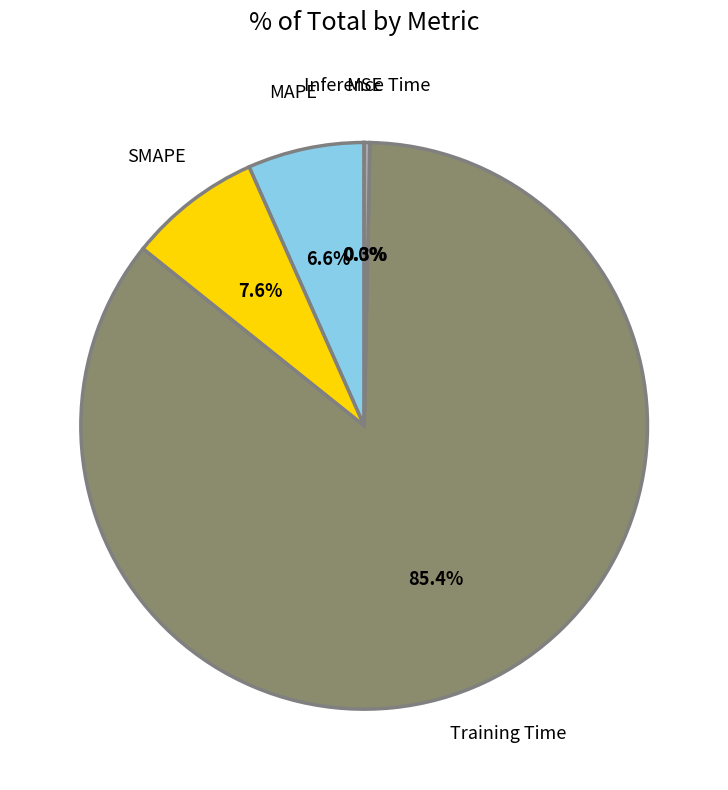

Does Training Time represent more than half of the total?

Yes